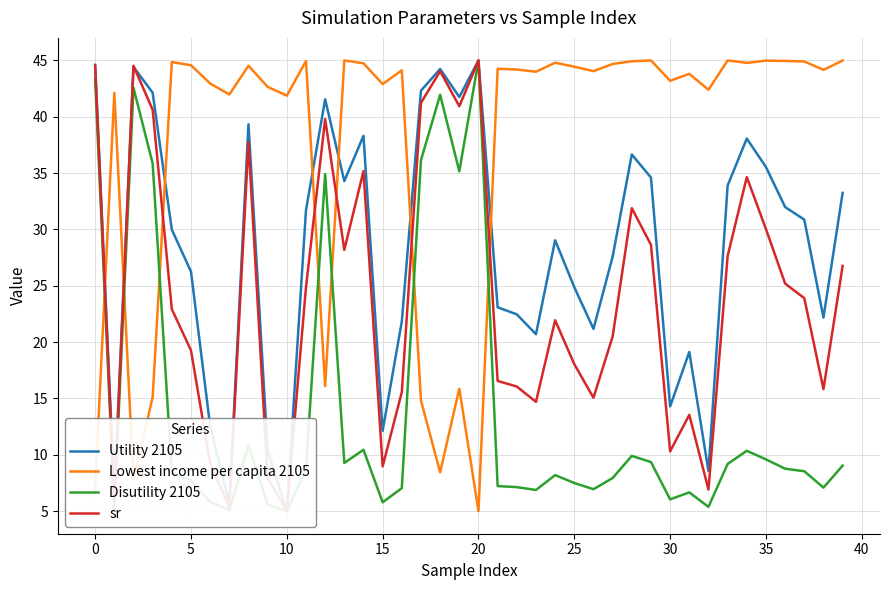

At which category is the sum across all series the highest?

20